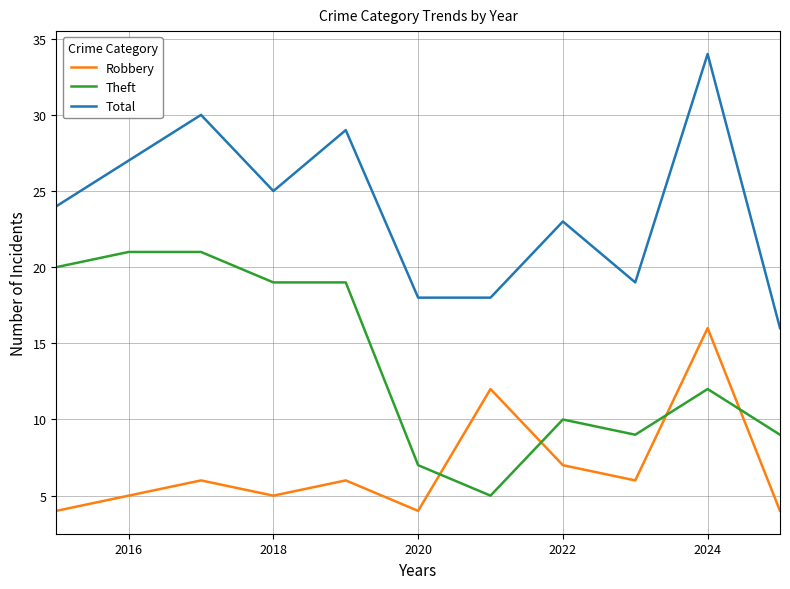

True or false: Robbery and Total intersect in this chart.

False